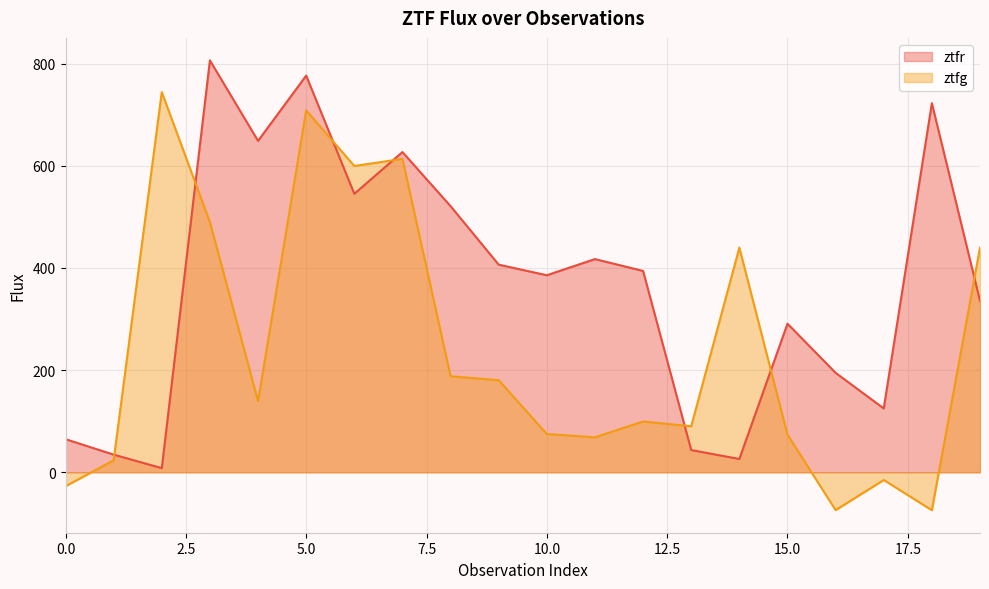

How many positive values does the ztfg series have?

16